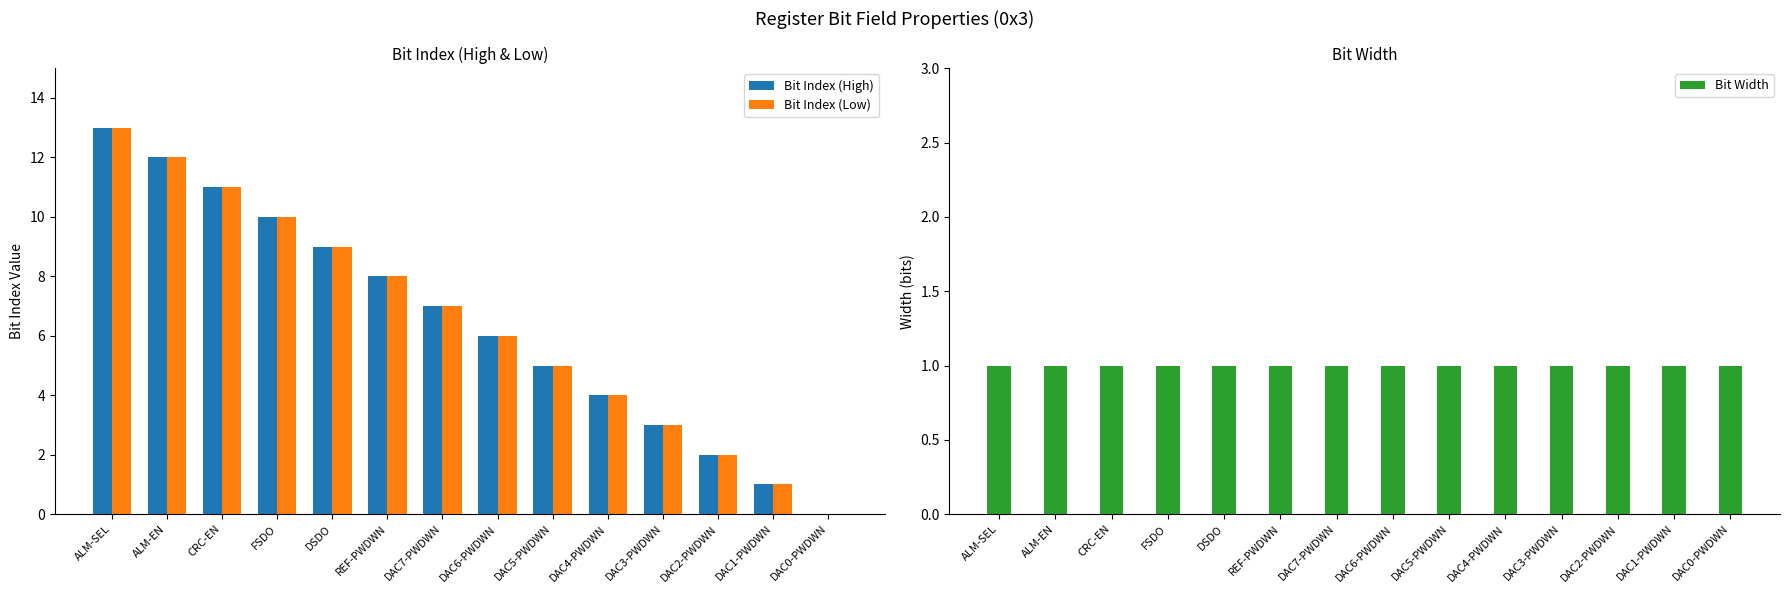

True or false: Bit Width has a value of 1 at DAC7-PWDWN.

True